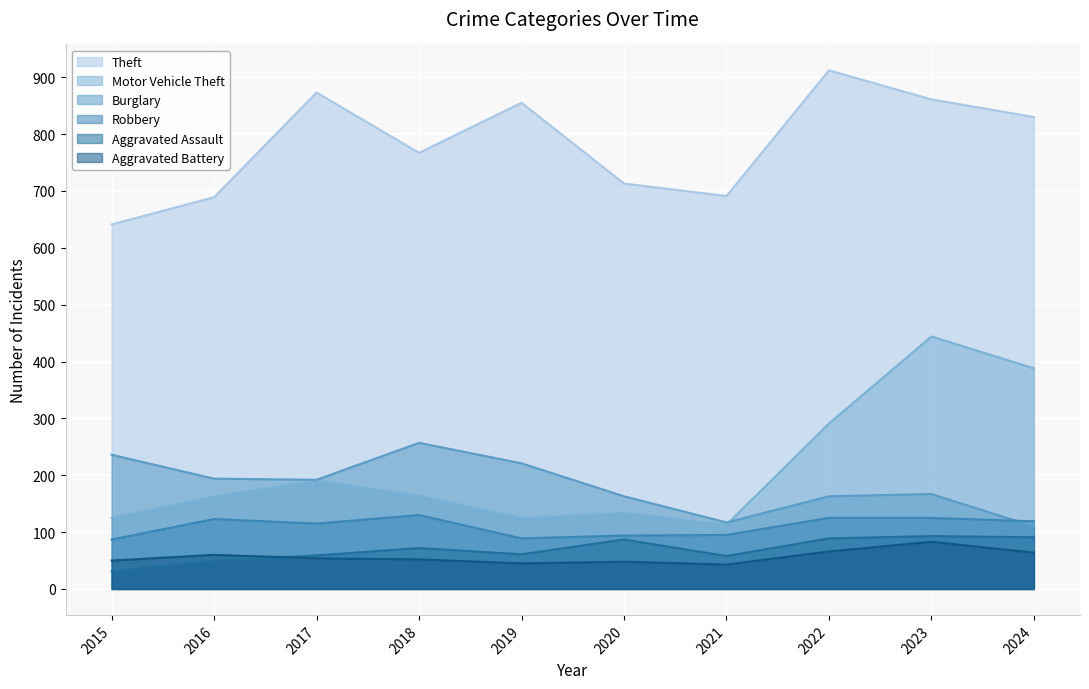

Is the value of Aggravated Battery at 2024 greater than the value of Robbery at 2015?

No